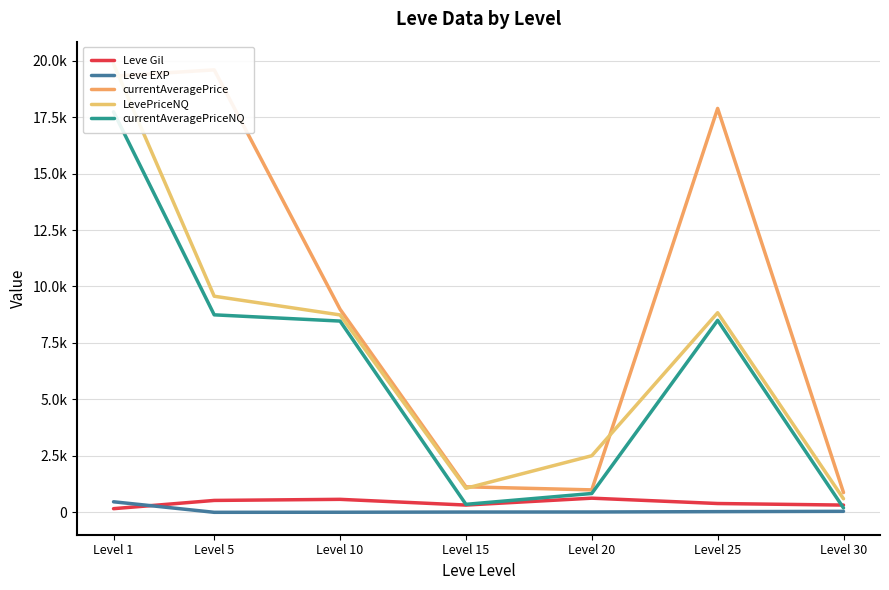

What is the difference between the LevePriceNQ values at Level 10 and Level 30?

8139.5